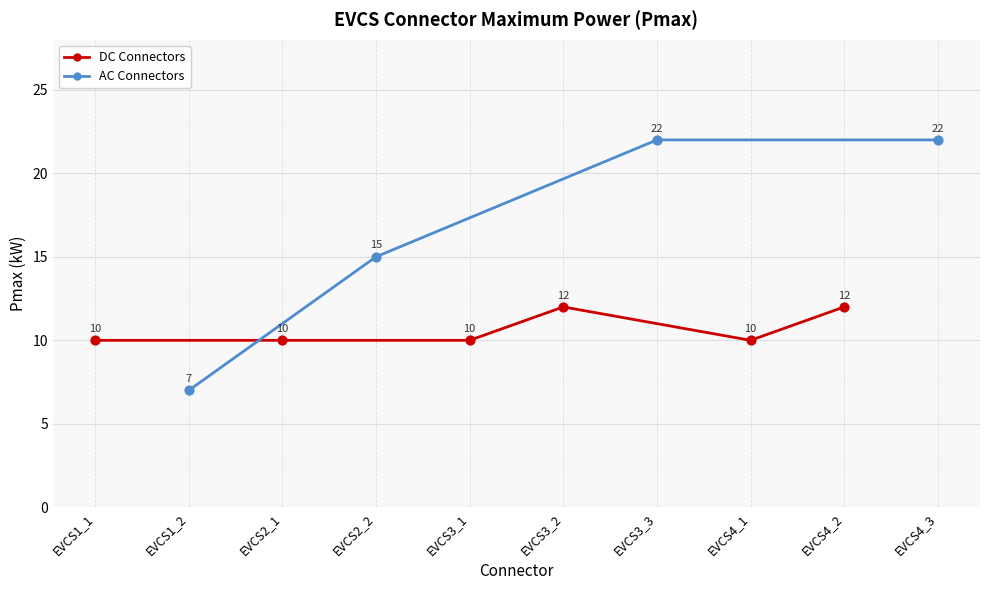

What is the change in value from EVCS1_1 to EVCS4_3?

+12